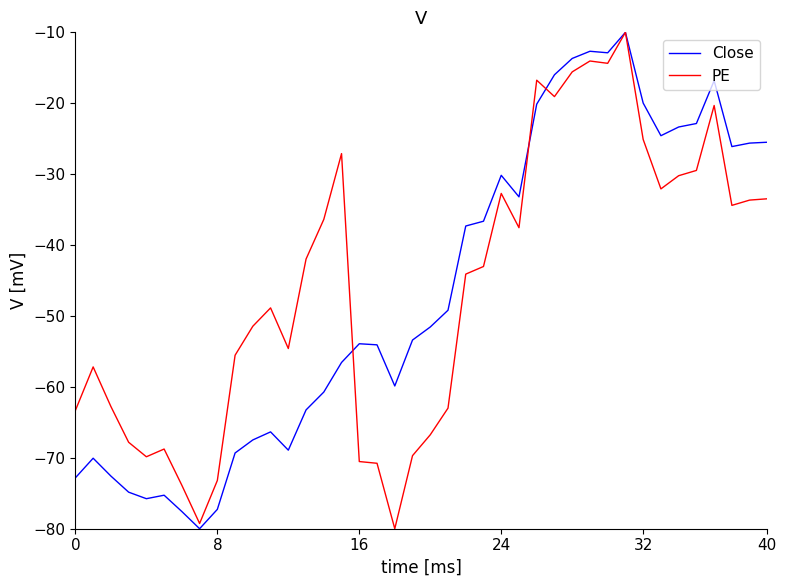

What is the minimum value shown in the chart?

-80.0